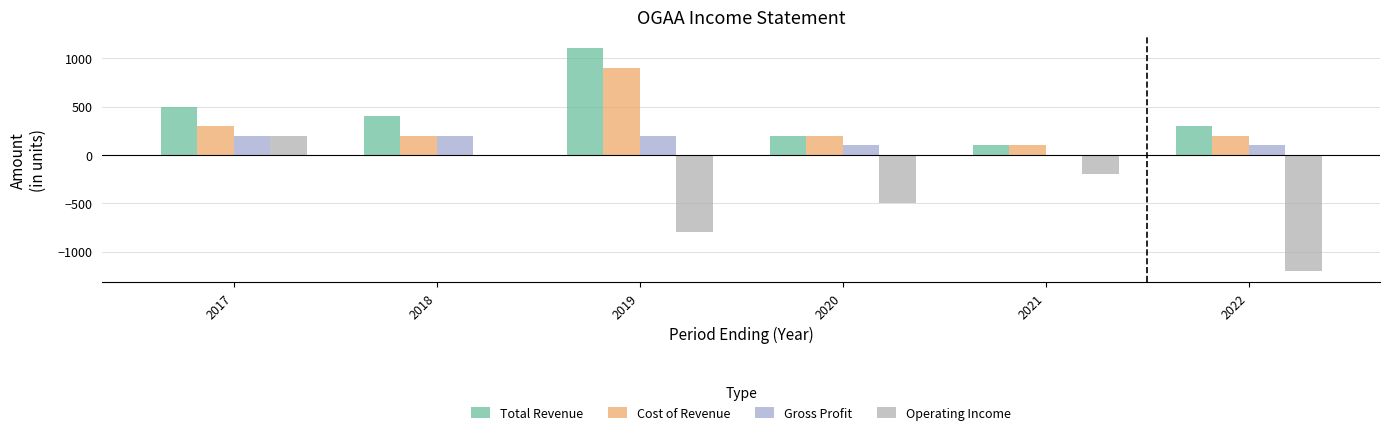

Which series has the largest total across all categories?

Total Revenue